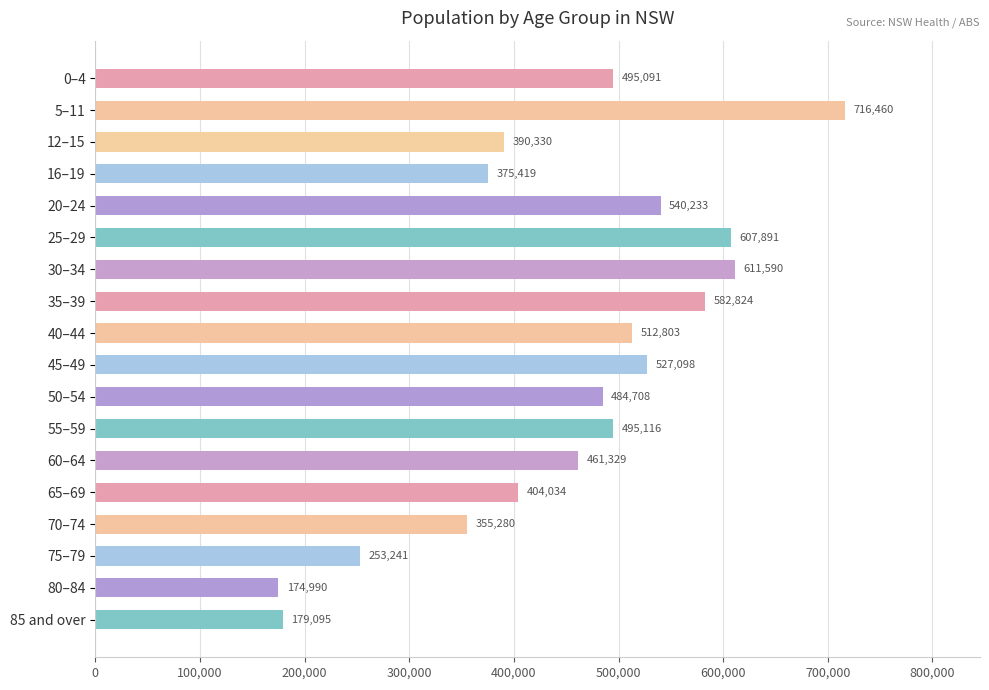

List the labels in order of value, largest first.

5–11, 30–34, 25–29, 35–39, 20–24, 45–49, 40–44, 55–59, 0–4, 50–54, 60–64, 65–69, 12–15, 16–19, 70–74, 75–79, 85 and over, 80–84